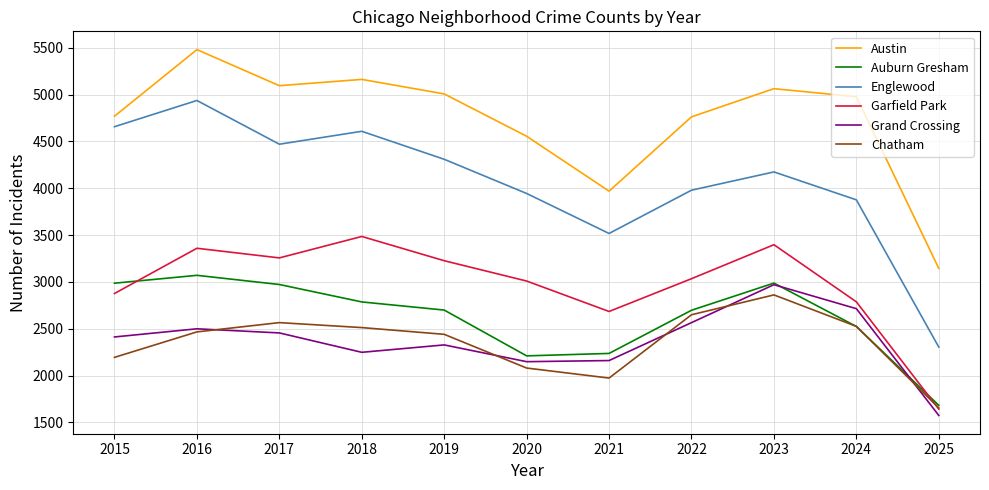

Is it true that Auburn Gresham equals 4193 at 2017?

False